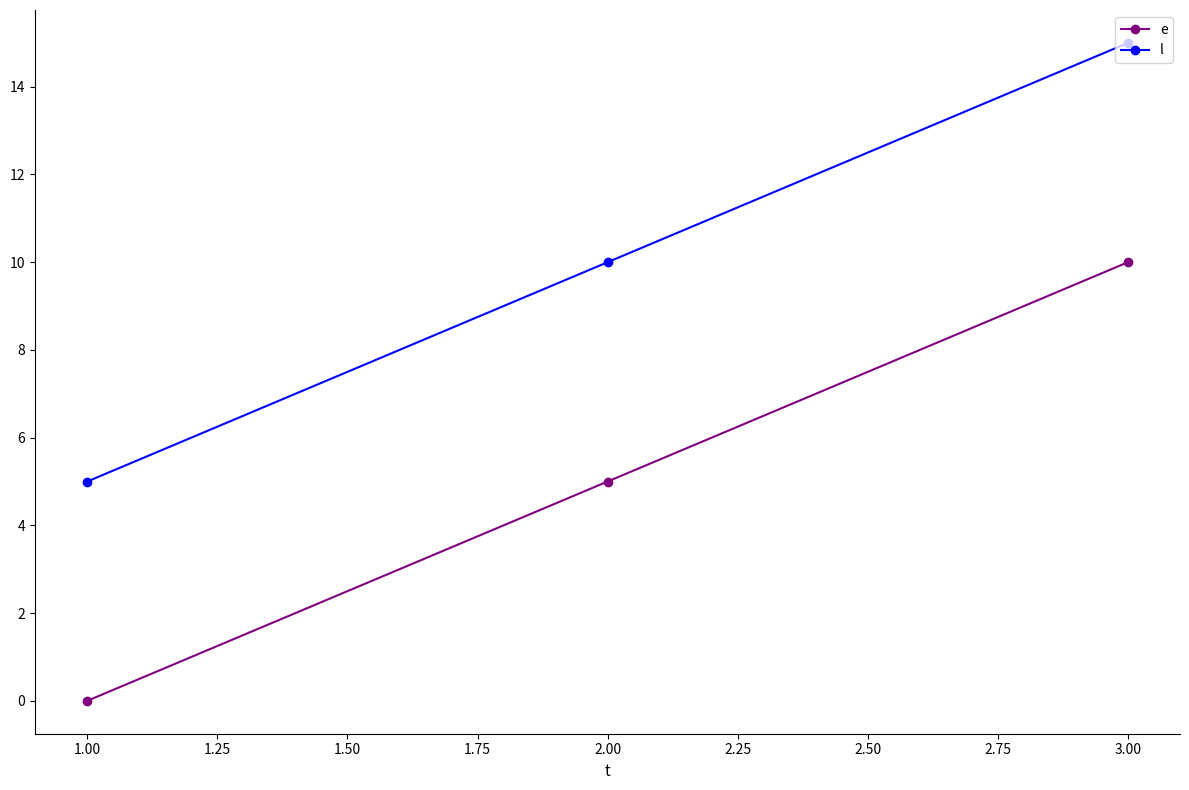

What is the spread (max minus min) of values at 3.00?

5